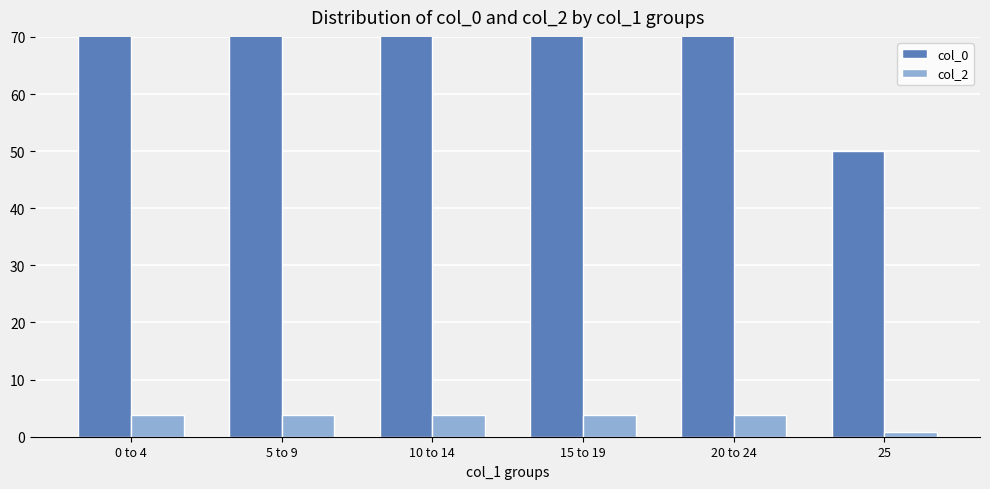

Rank the series at 0 to 4 from lowest to highest value.

col_2, col_0